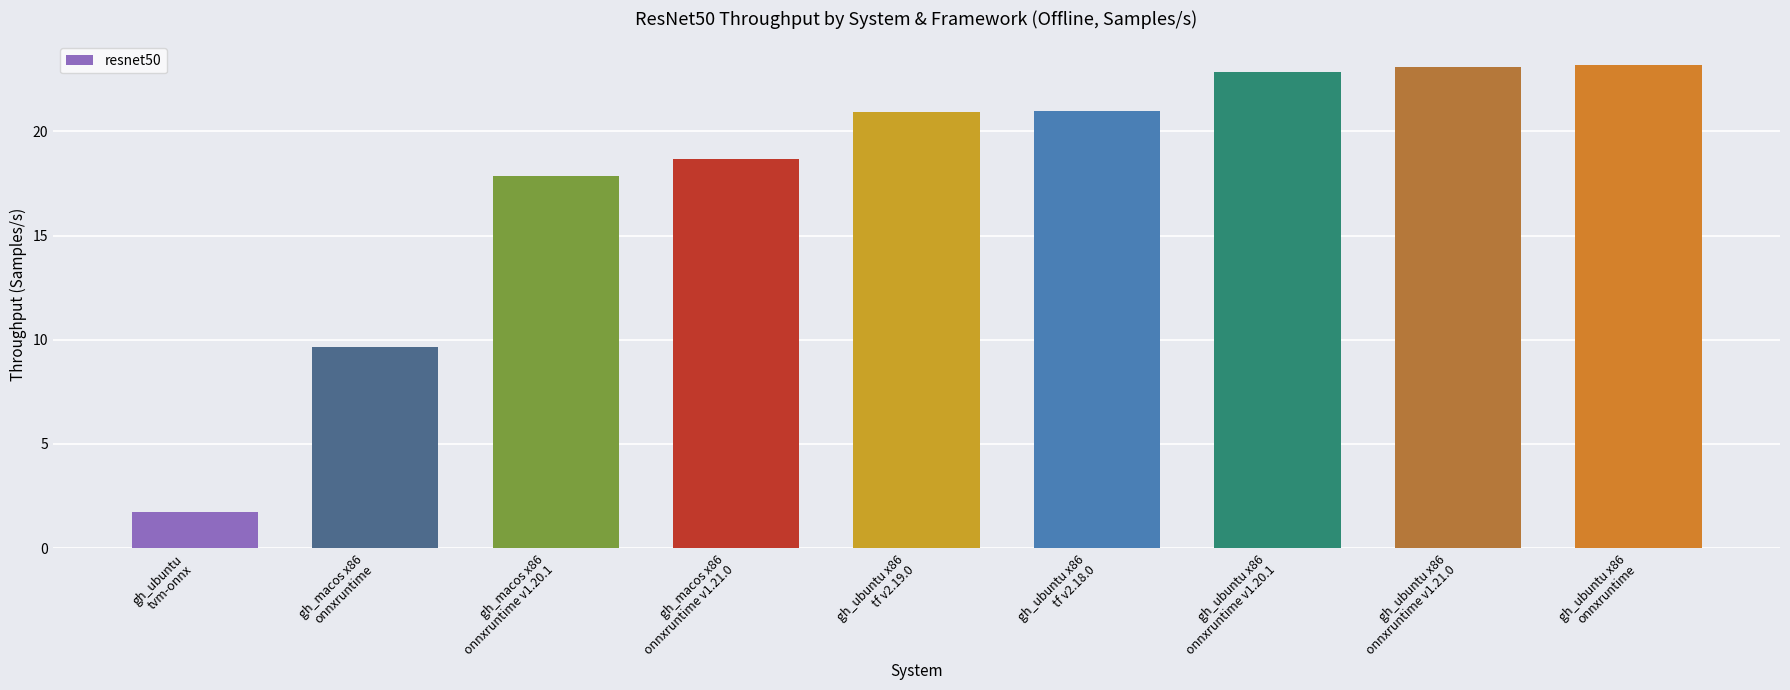

True or false: the data shows 21.0 at gh_ubuntu x86
tf v2.18.0.

True